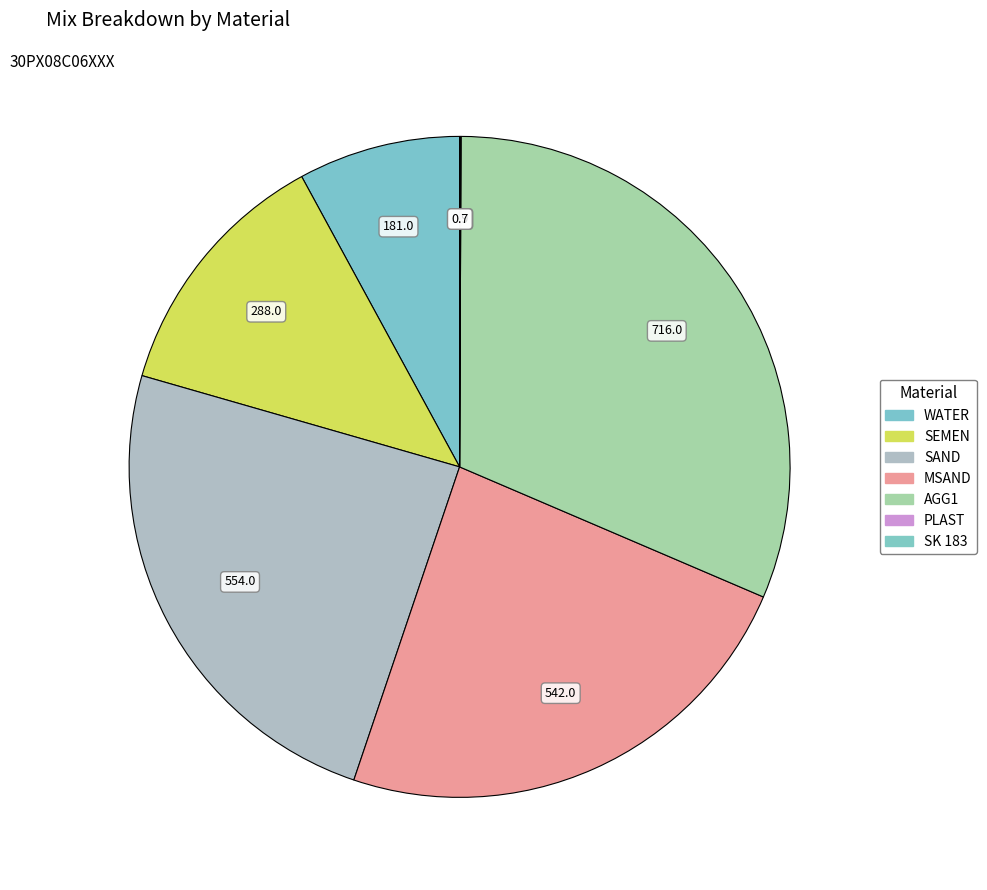

Which has a higher value, SEMEN or SAND?

SAND